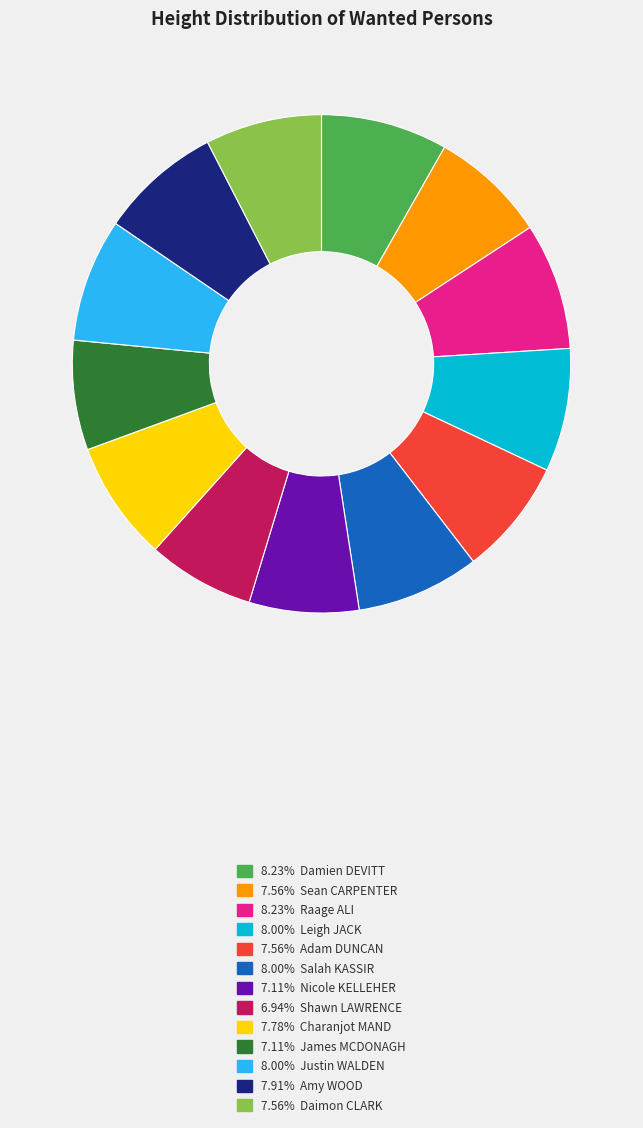

Is there a majority slice in this chart?

No